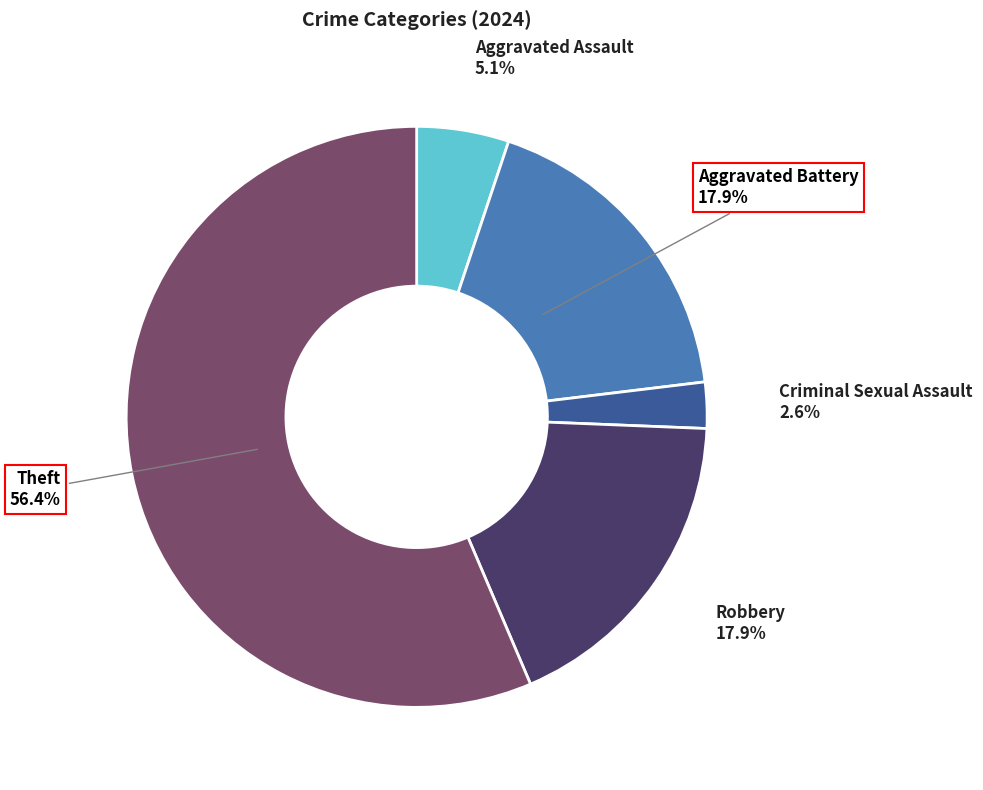

How many slices are in this pie chart?

5